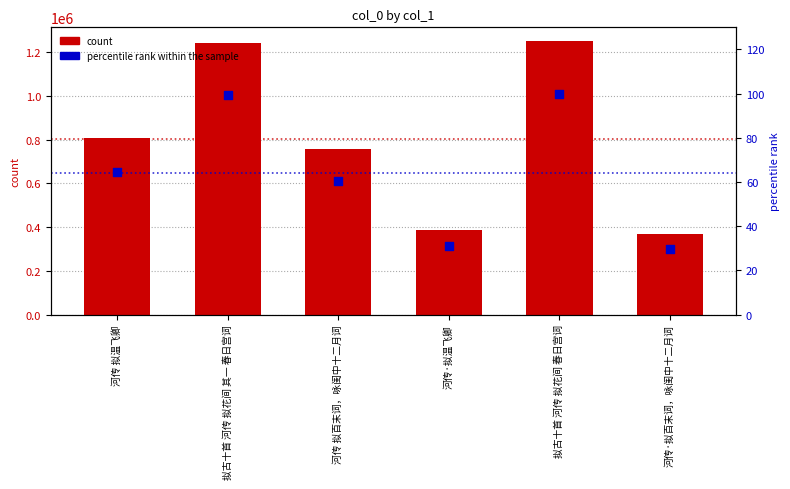

Is the value of percentile rank within the sample at 河传 拟百末词，咏闺中十二月词 greater than the value of col_0 at 河传·拟温飞卿?

No